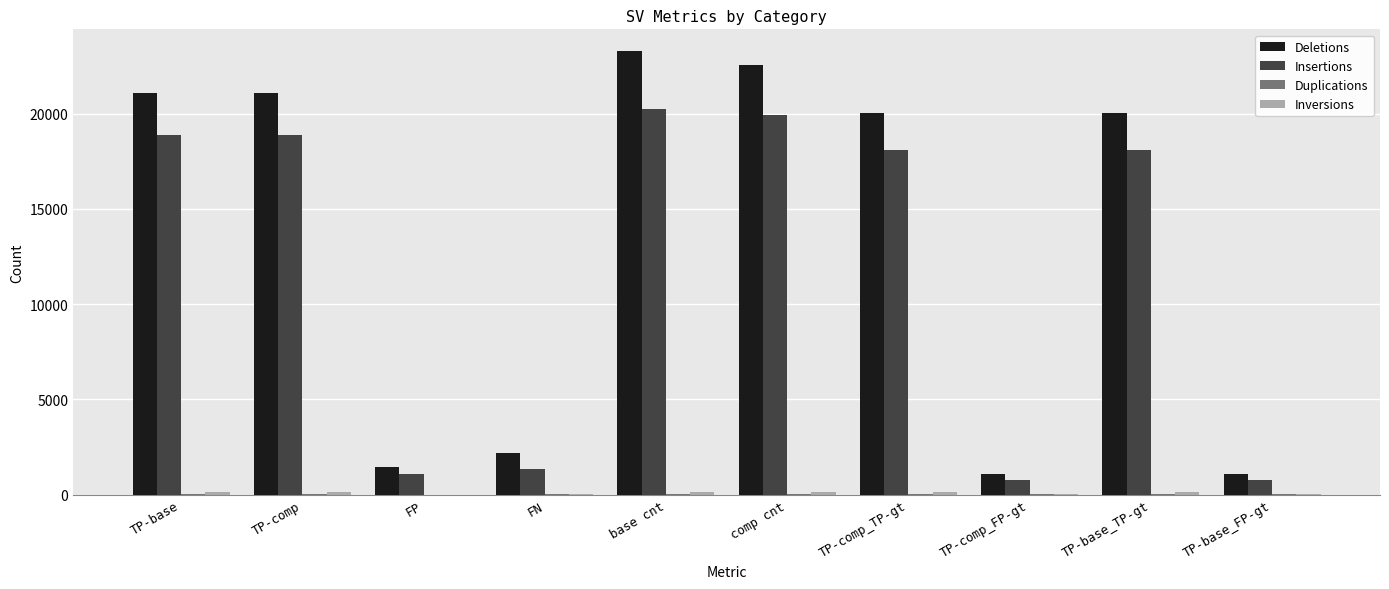

What is the sum of all Deletions values?

133802